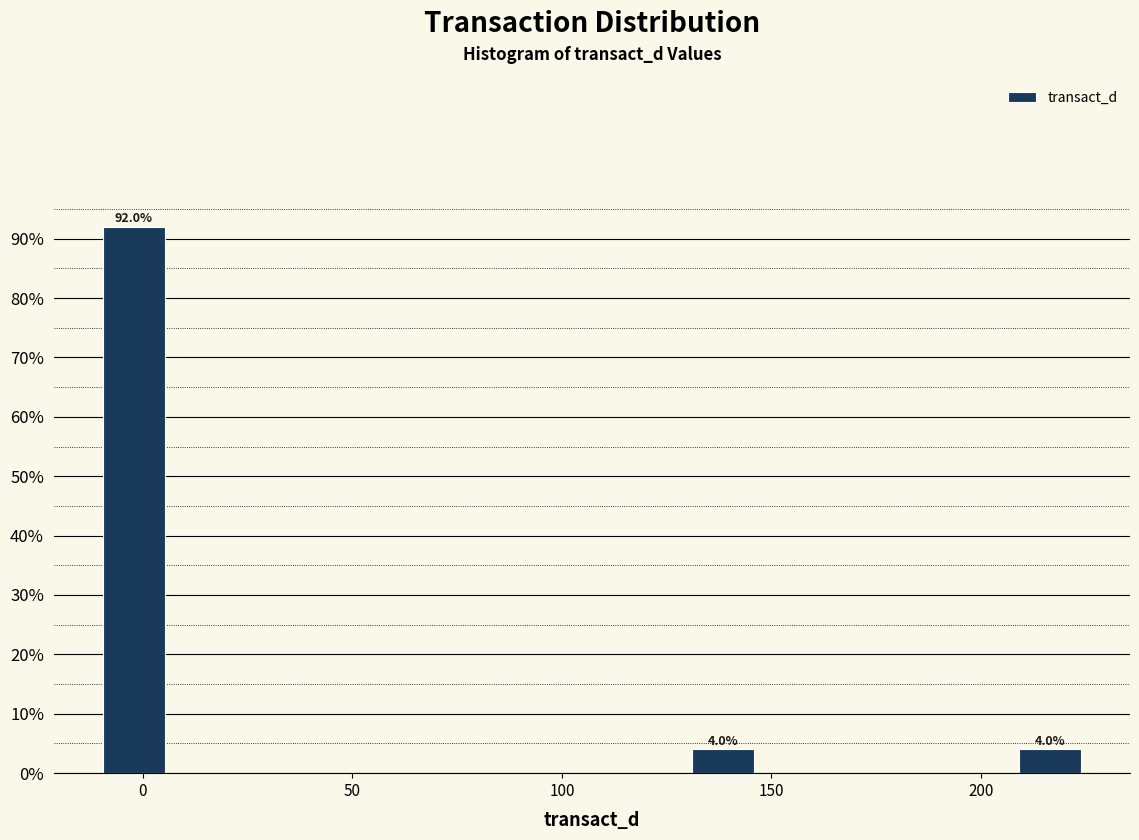

Around what value on the x-axis is the tallest bar? Give the approximate position of its centre, as read against the axis.

0